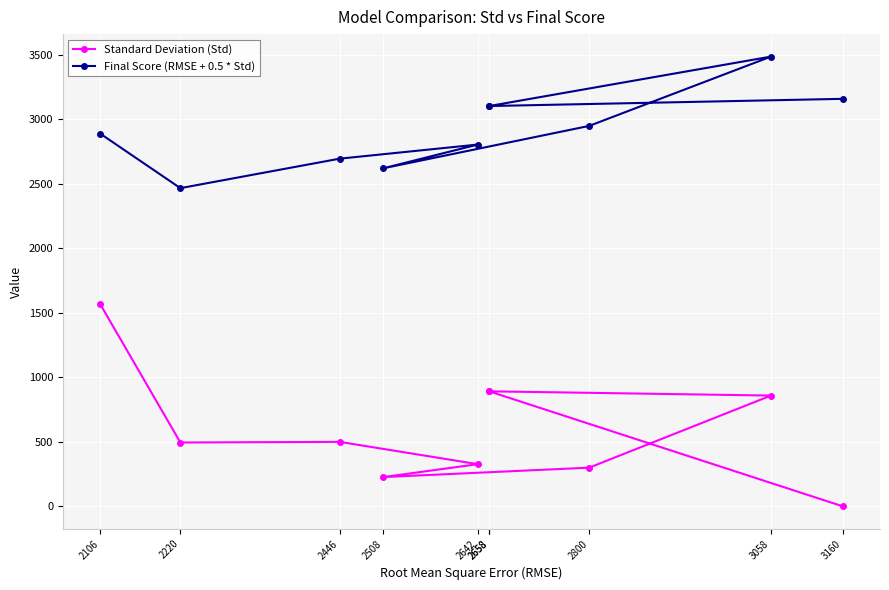

What are all the series names shown in the legend?

Standard Deviation (Std), Final Score (RMSE + 0.5 * Std)